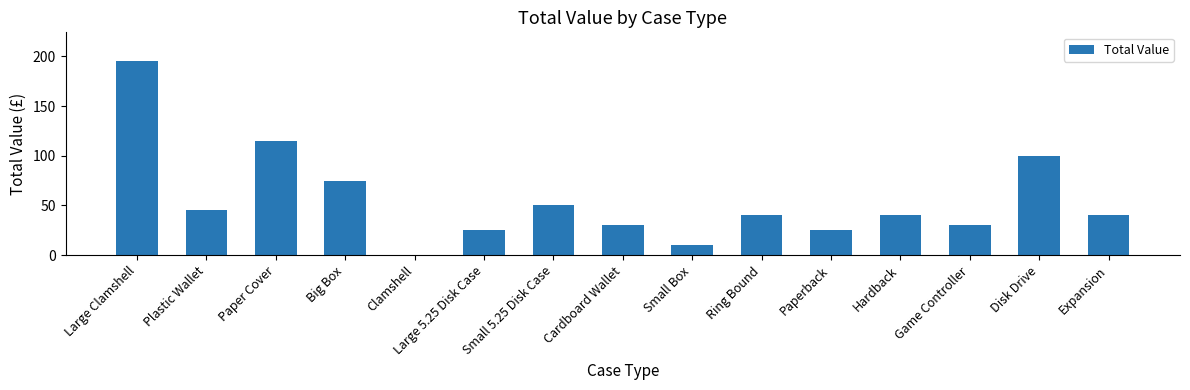

Is it true that the value at Paperback is 11?

False